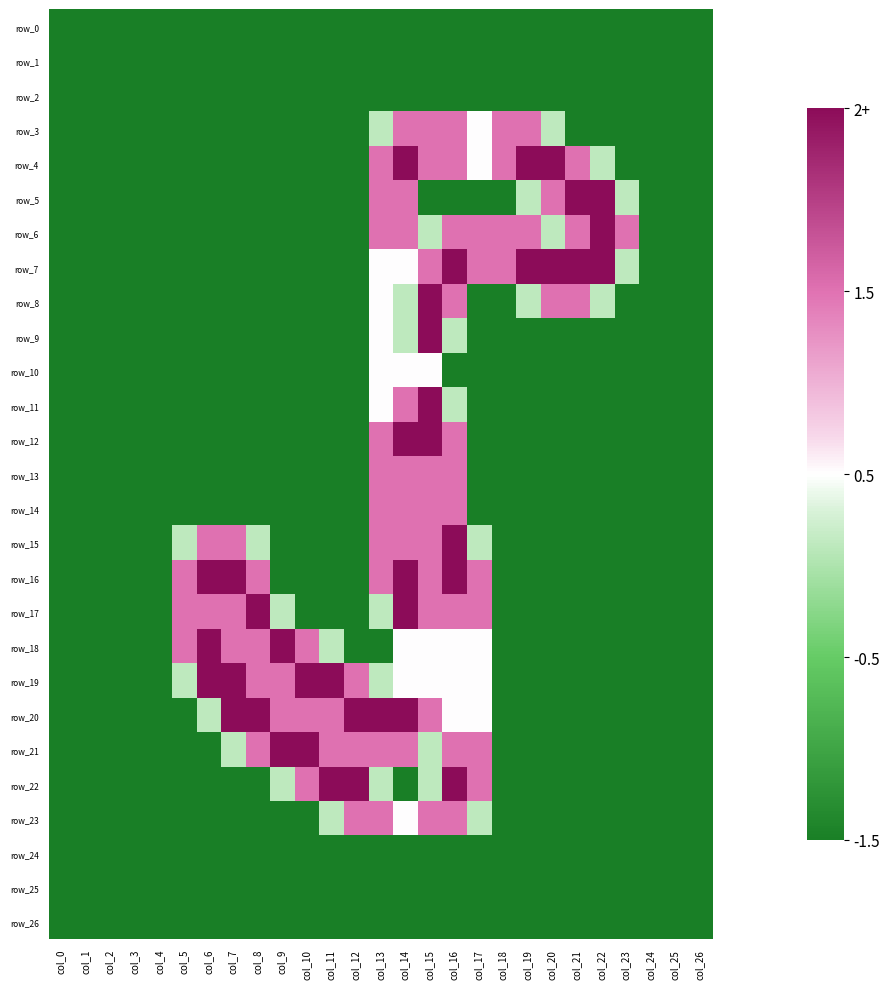

Is the value of row_1 at col_3 greater than the value of row_15 at col_4?

No